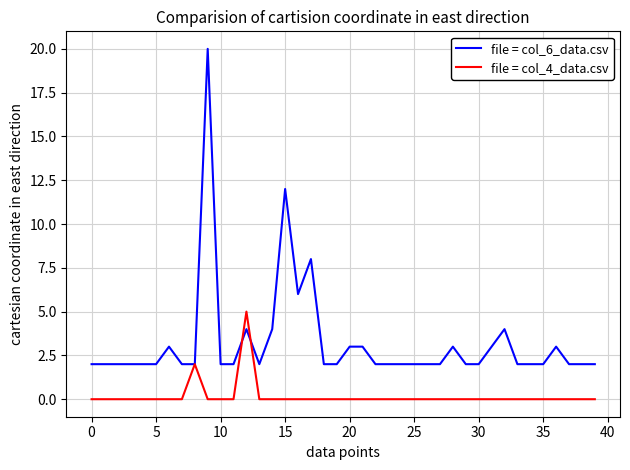

Which series has the widest spread of values?

file = col_6_data.csv